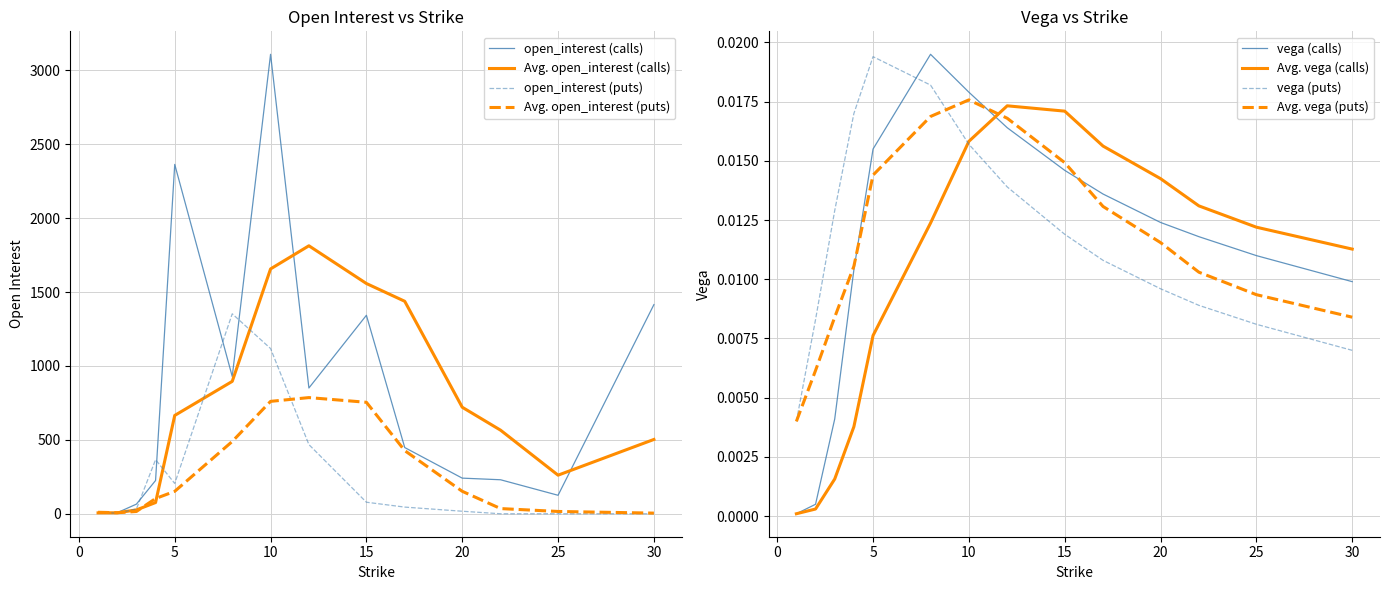

Rank the series at 17 from lowest to highest value.

open_interest (puts), open_interest (calls)